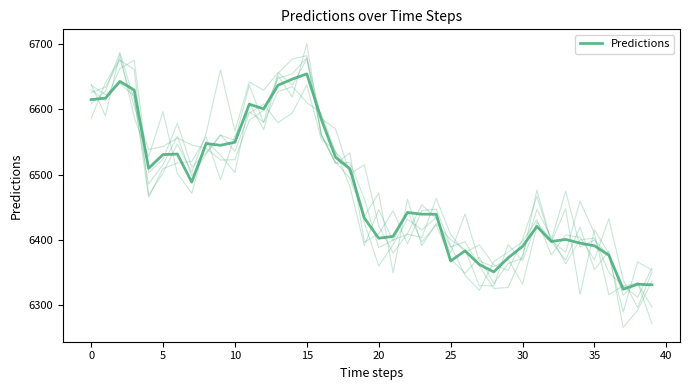

The chart shows a value of 6439.3 at 23. True or false?

True